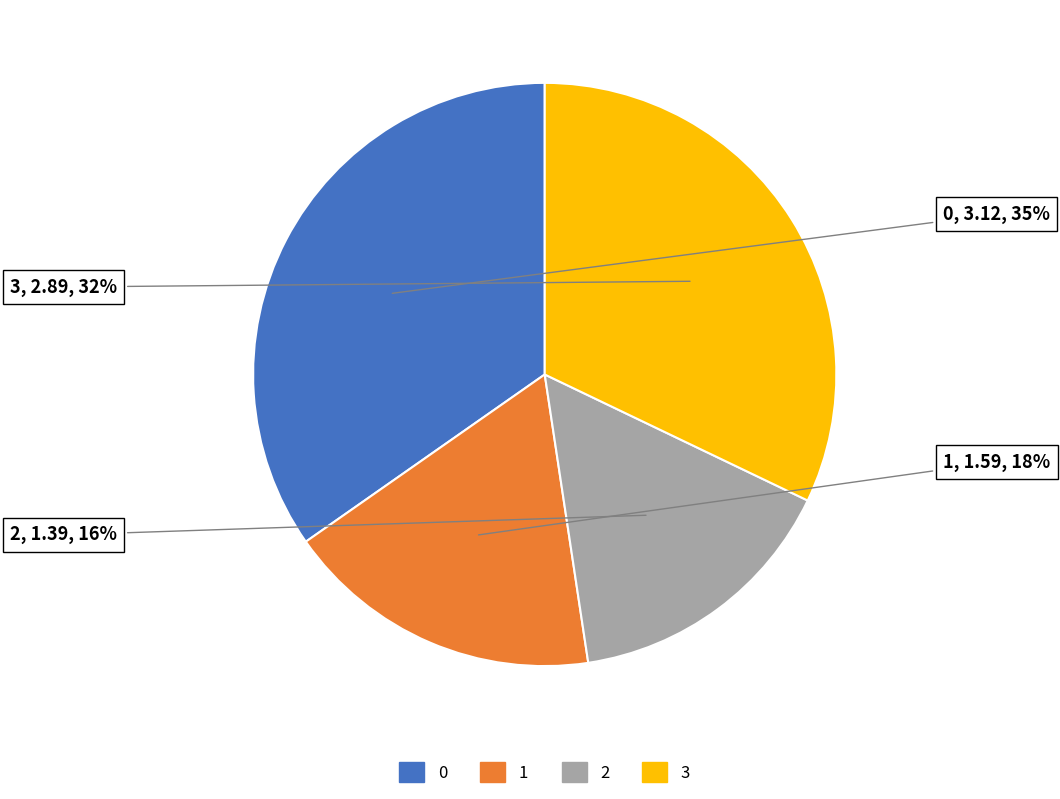

To the nearest percent, what portion does 0 represent?

35%